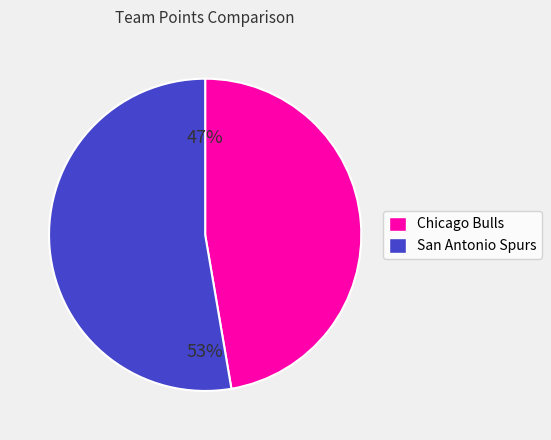

Which category accounts for the majority?

San Antonio Spurs